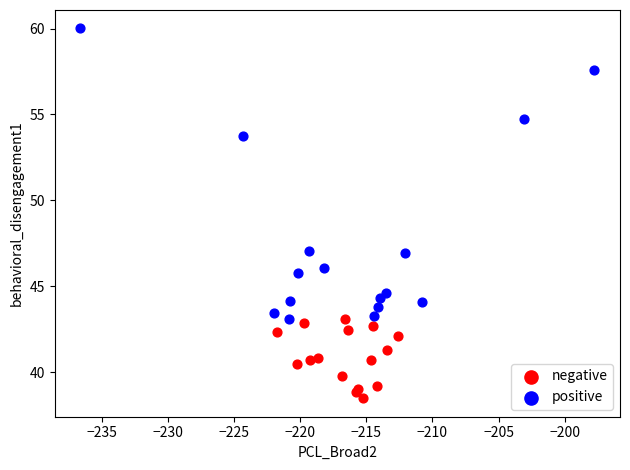

Which series contains the highest Y value?

positive